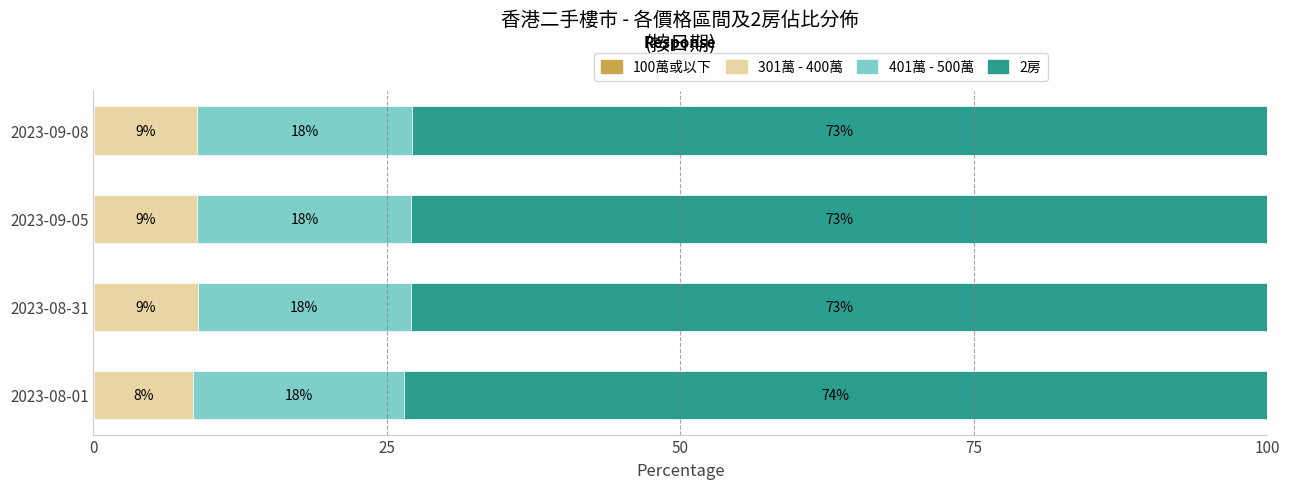

What is the average value of the 2房 series?

73.1